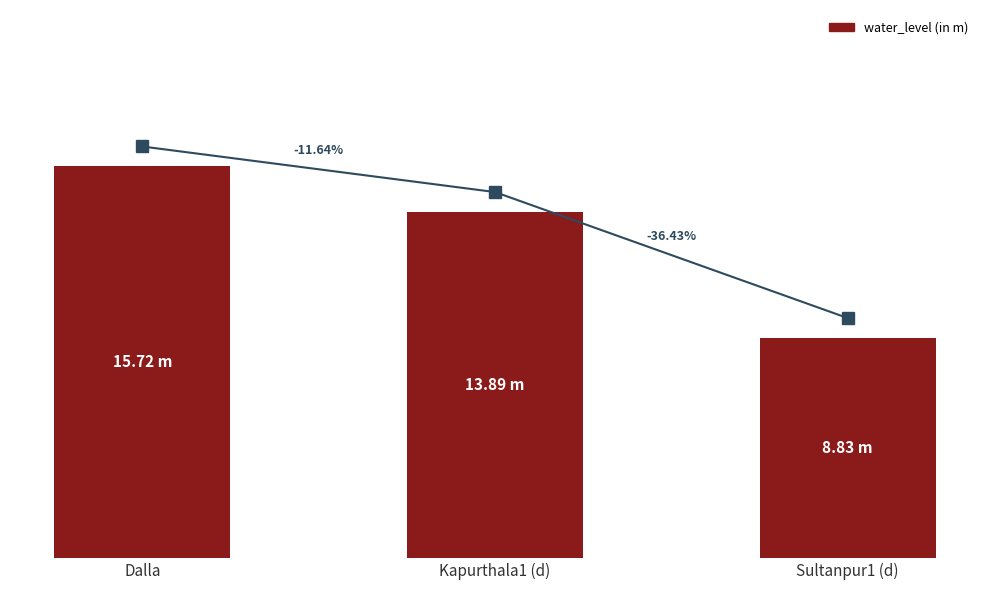

The chart shows a value of 4.8 at Sultanpur1 (d). True or false?

False